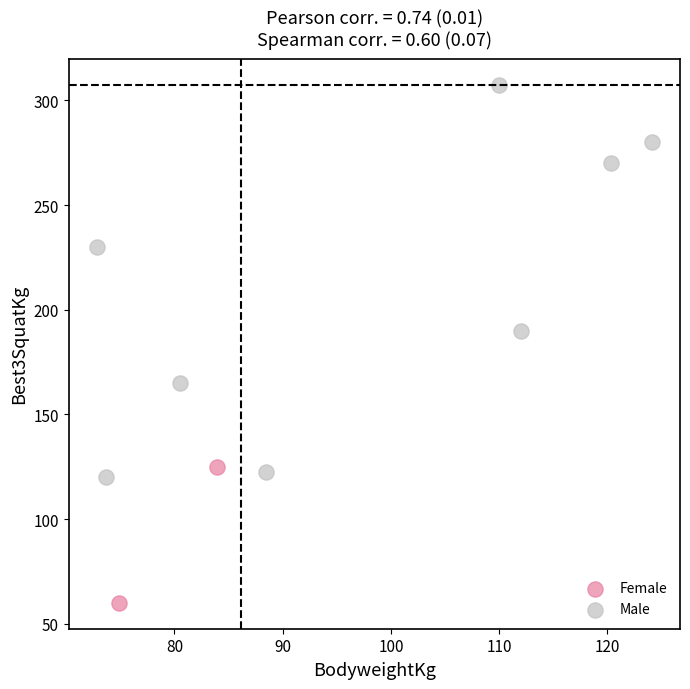

Which series contains the lowest Y value?

Female